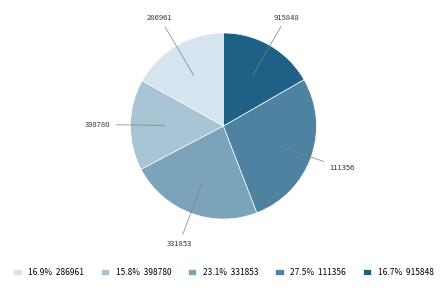

Between 286961 and 111356, which is larger?

111356